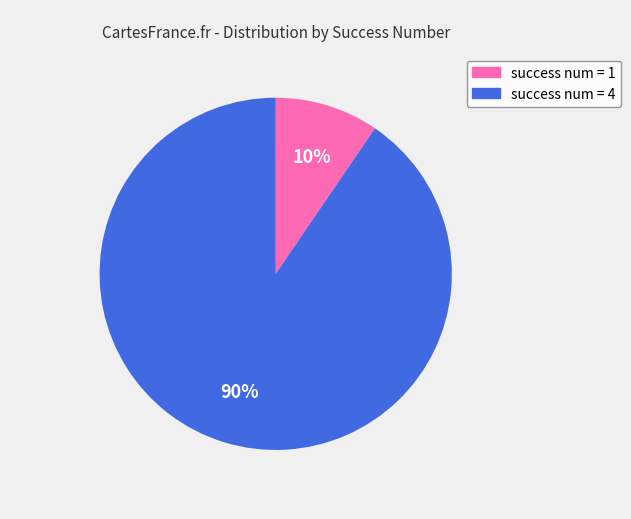

Is there any slice that represents more than half of the pie?

Yes